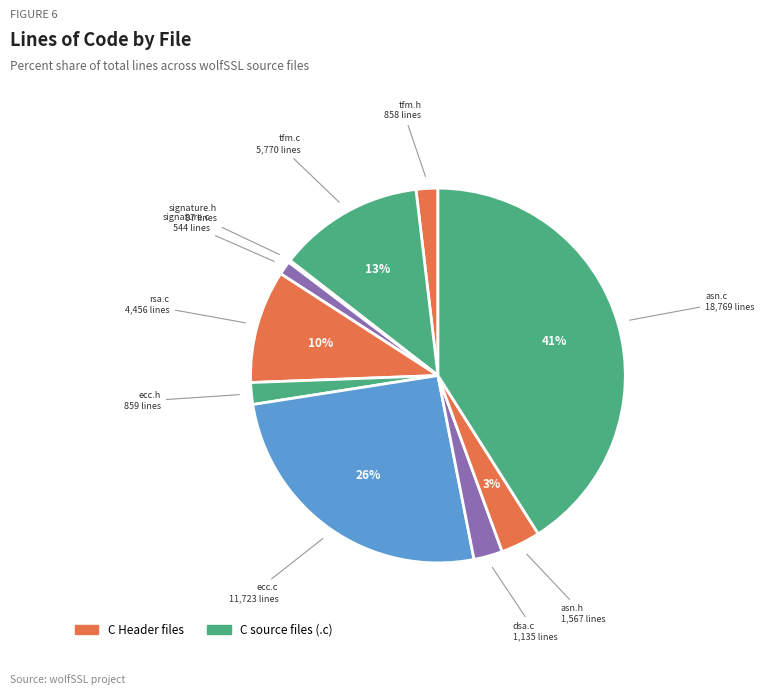

Which has a higher value, tfm.c or tfm.h?

tfm.c